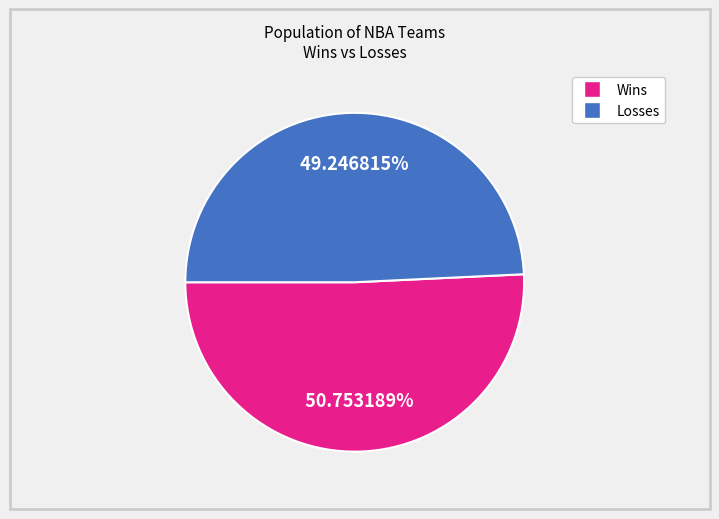

Is there any slice that represents more than half of the pie?

Yes